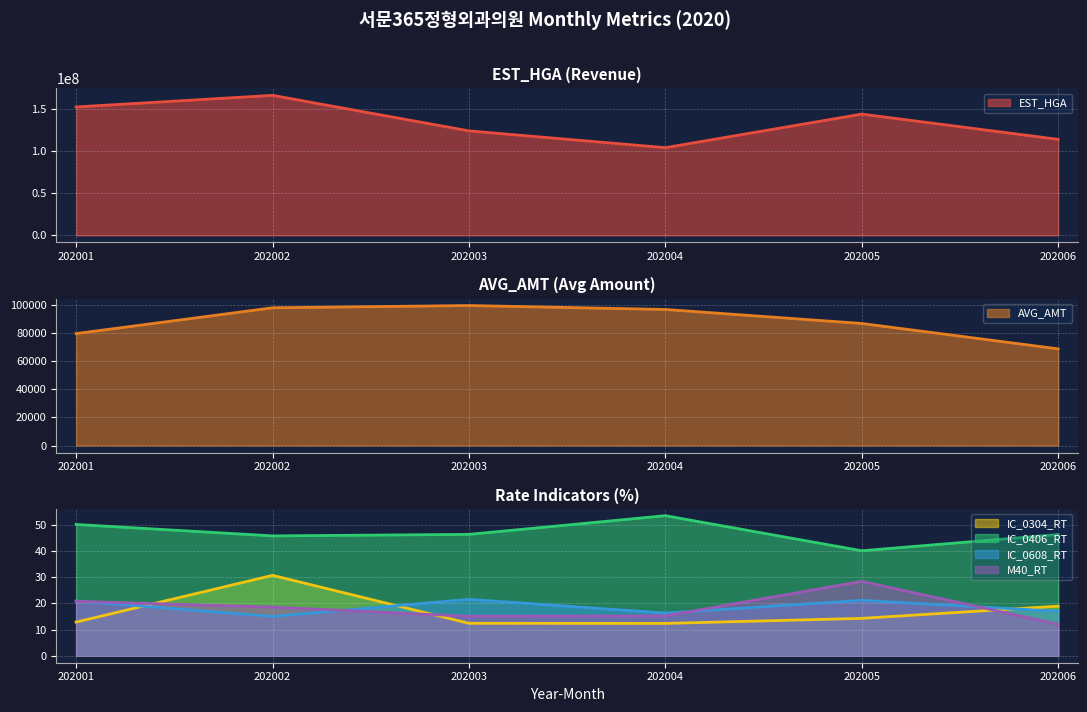

At which category is the sum across all series the highest?

202002